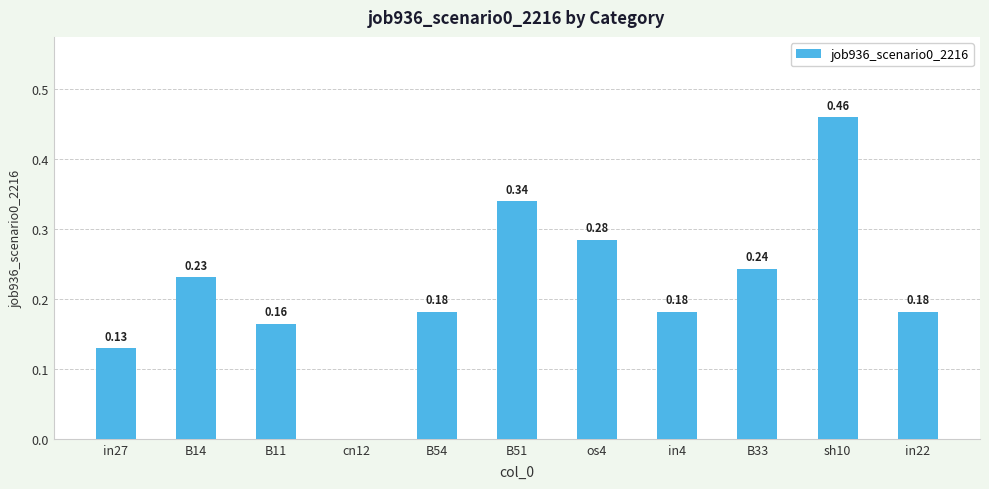

At which label is the value closest to 0?

cn12